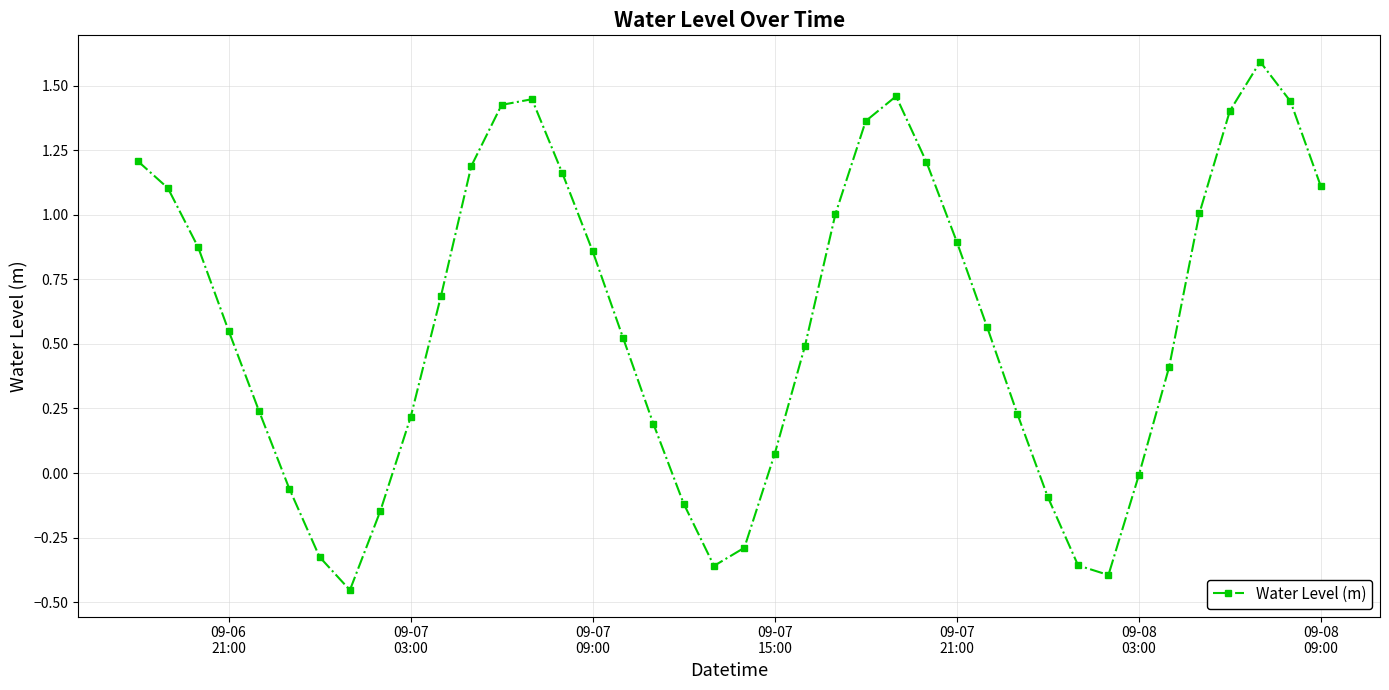

How many interior local peaks (higher than both neighbors) does the data have?

3